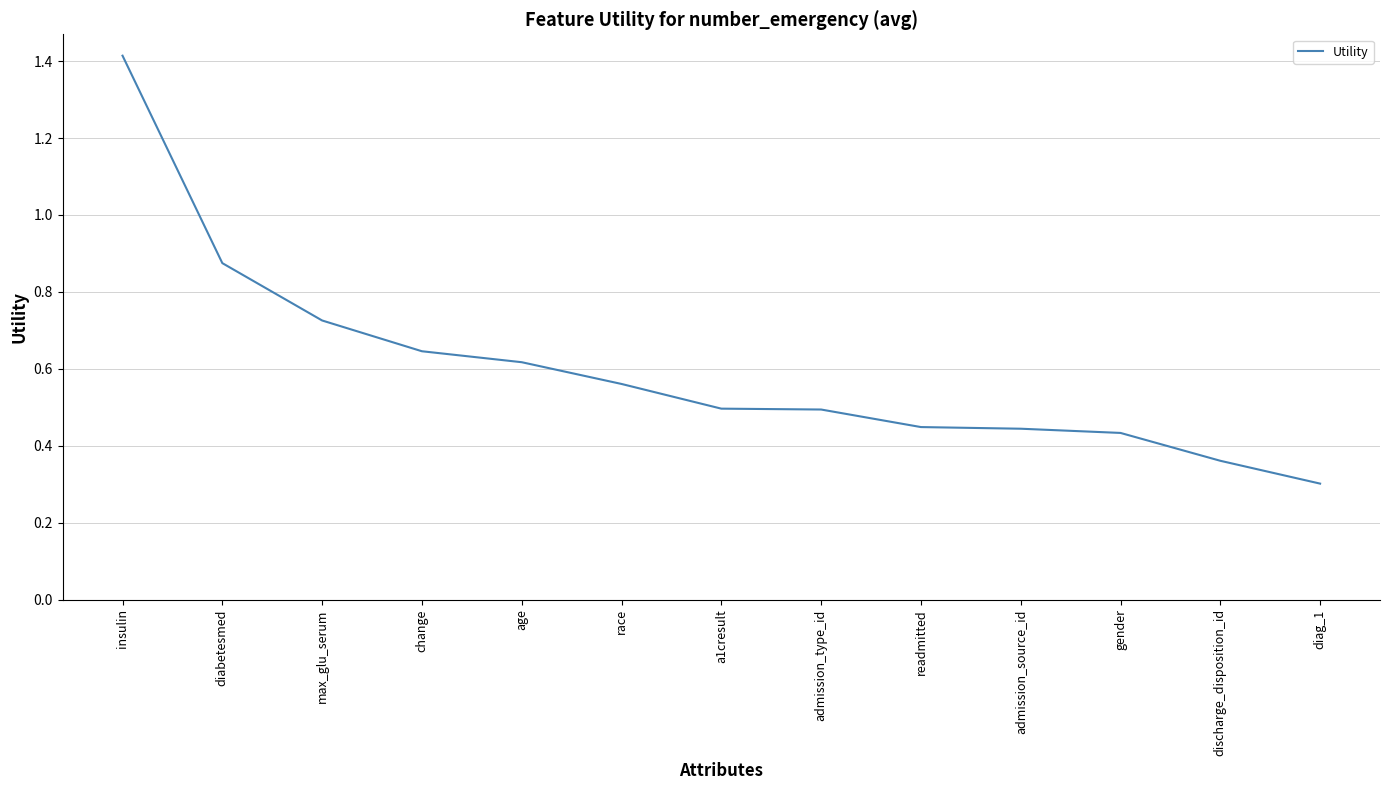

True or false: the data shows 0.6 at gender.

False